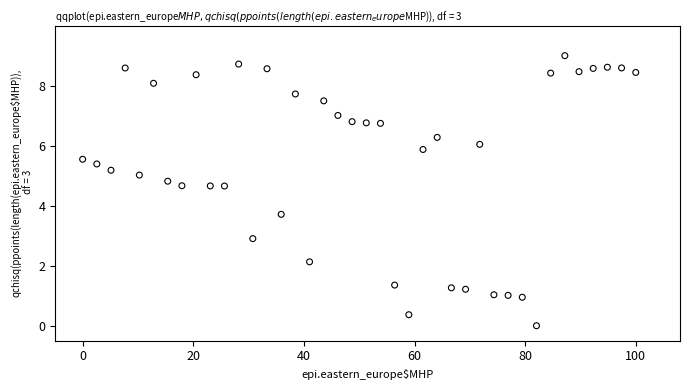

What Y value in the scatter plot is closest to 4?

3.7